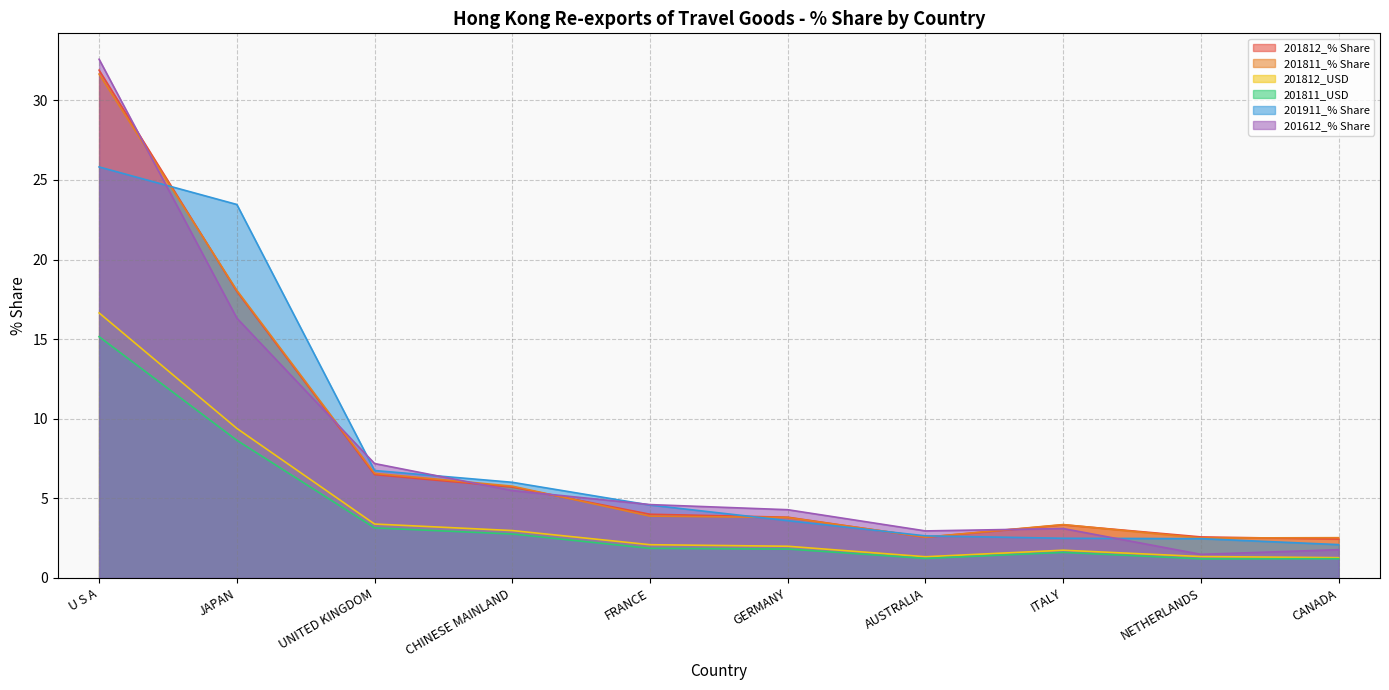

What is the spread (max minus min) of values at JAPAN?

14.8